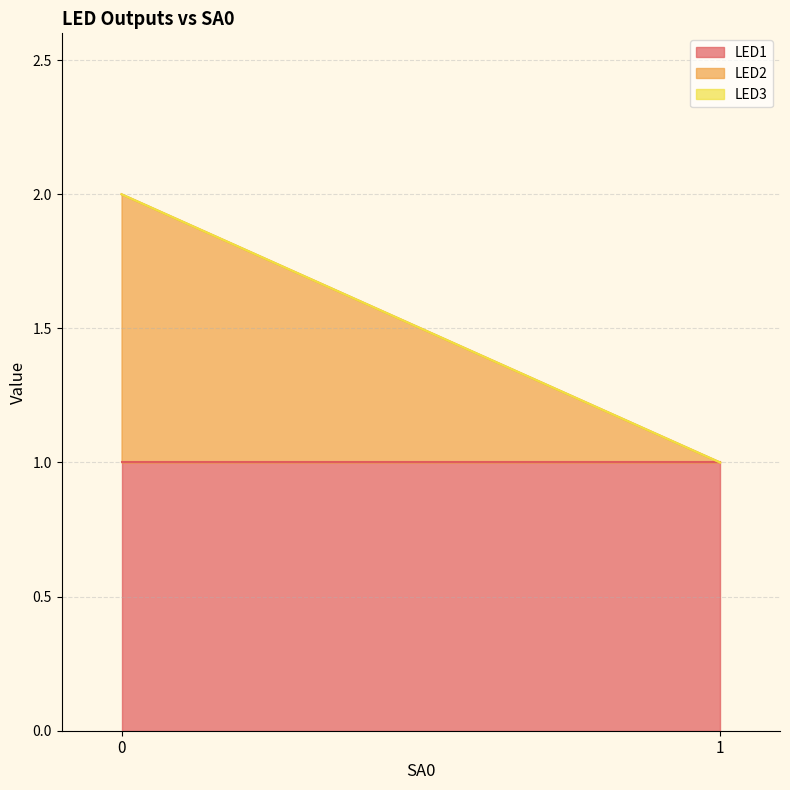

Which label corresponds to the smallest value in the chart?

1